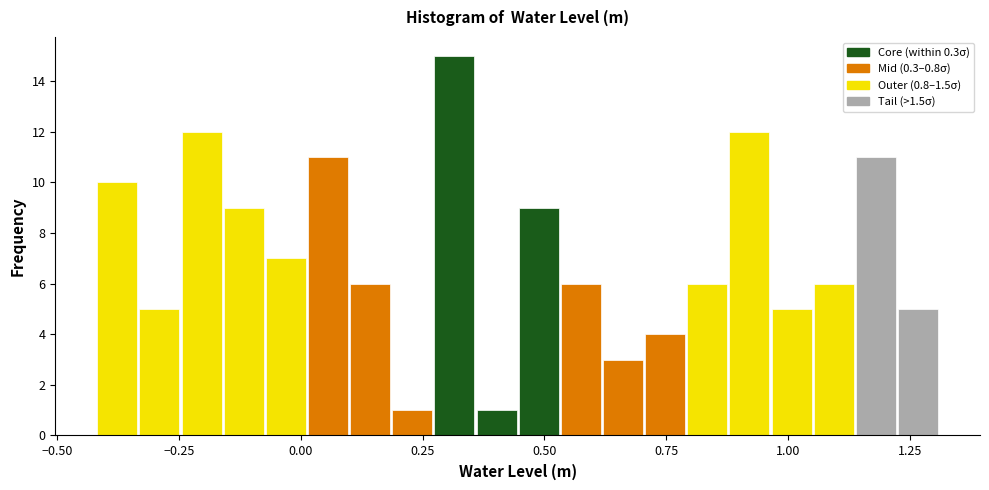

Around what value on the x-axis is the tallest bar? Give the approximate position of its centre, as read against the axis.

0.30